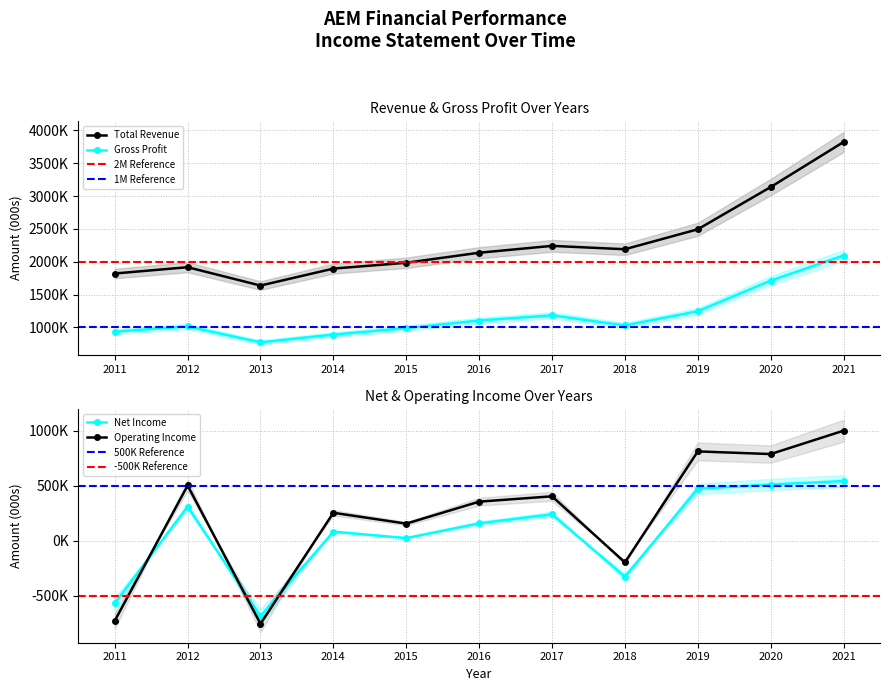

What is the average value of the Operating Income or Loss series?

236018